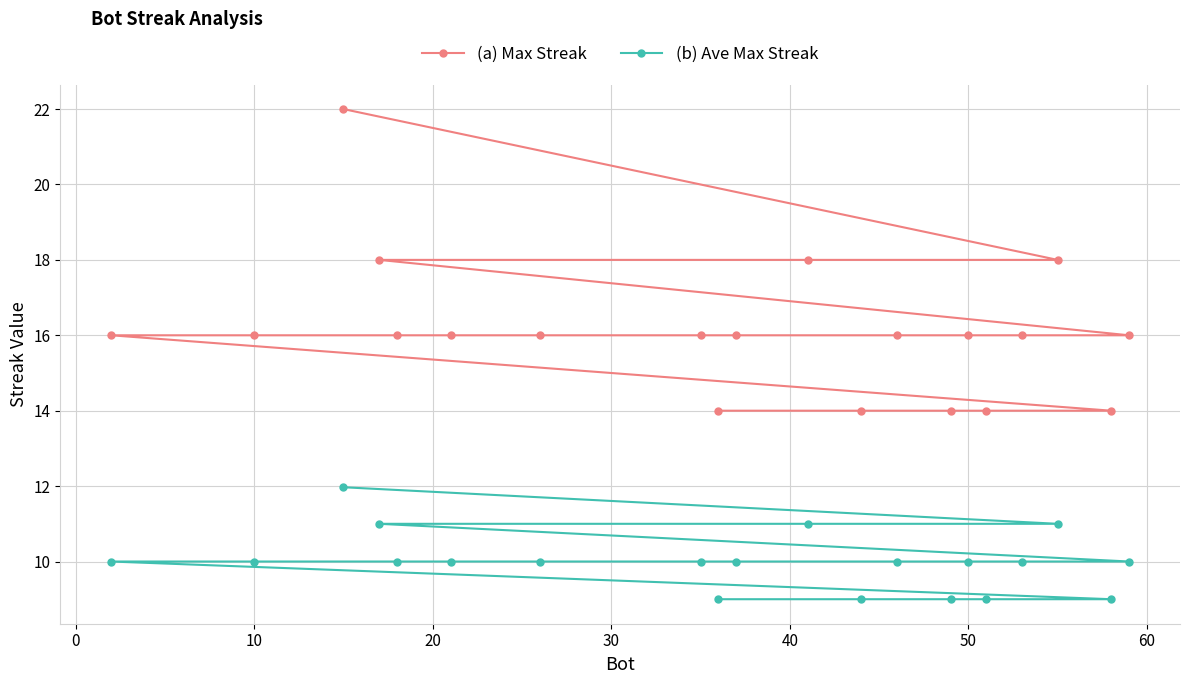

What are all the series names shown in the legend?

(a) Max Streak, (b) Ave Max Streak